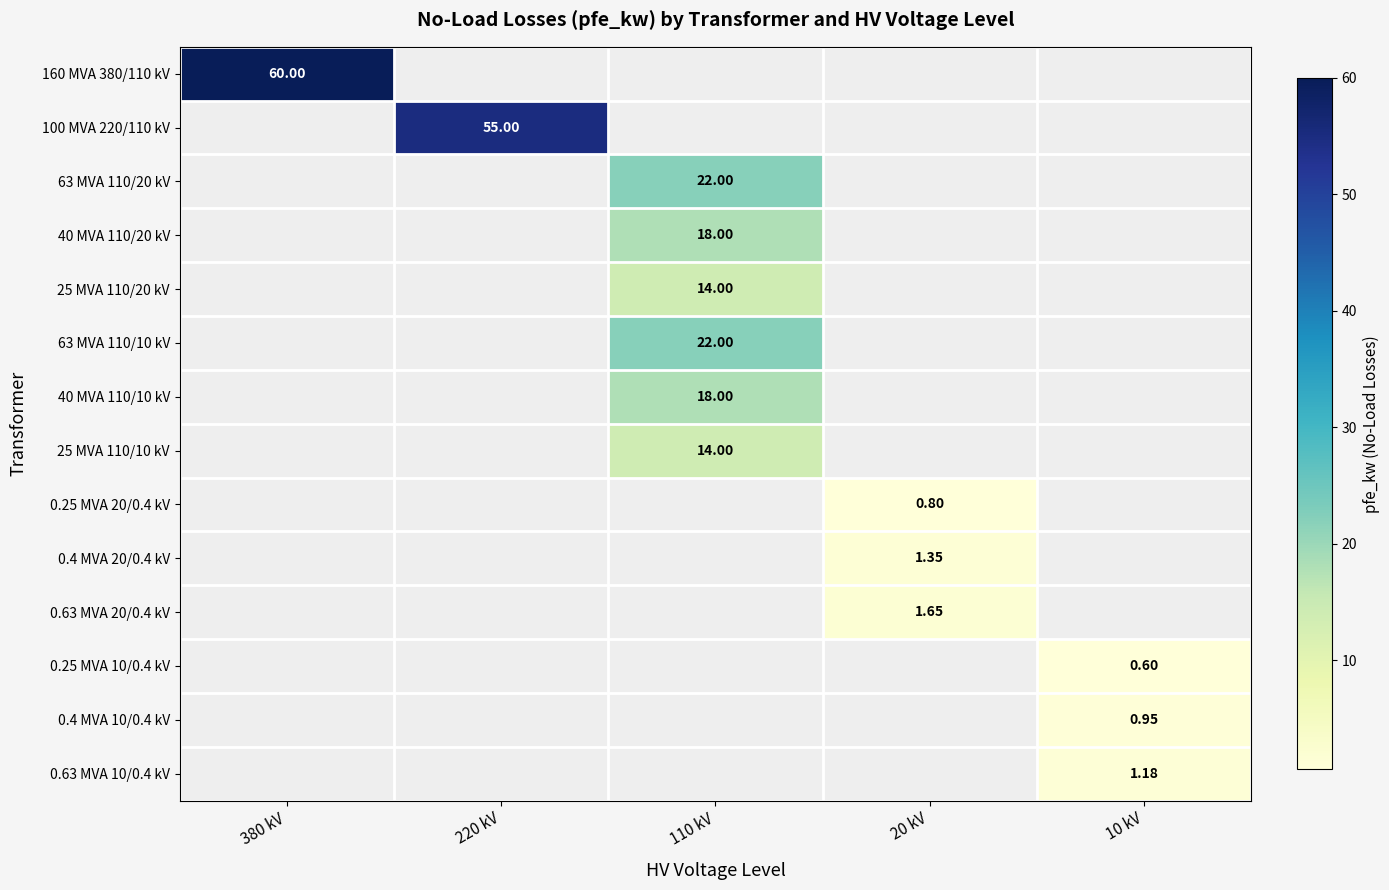

At how many categories does at least one series exceed 48?

2